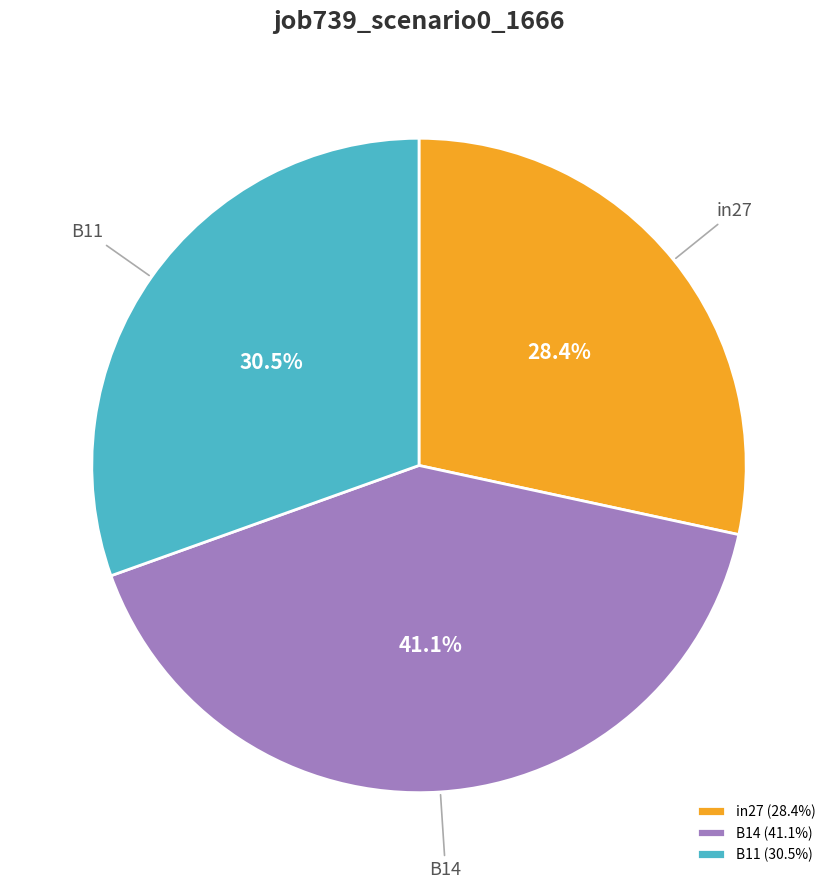

Does in27 represent more than half of the total?

No